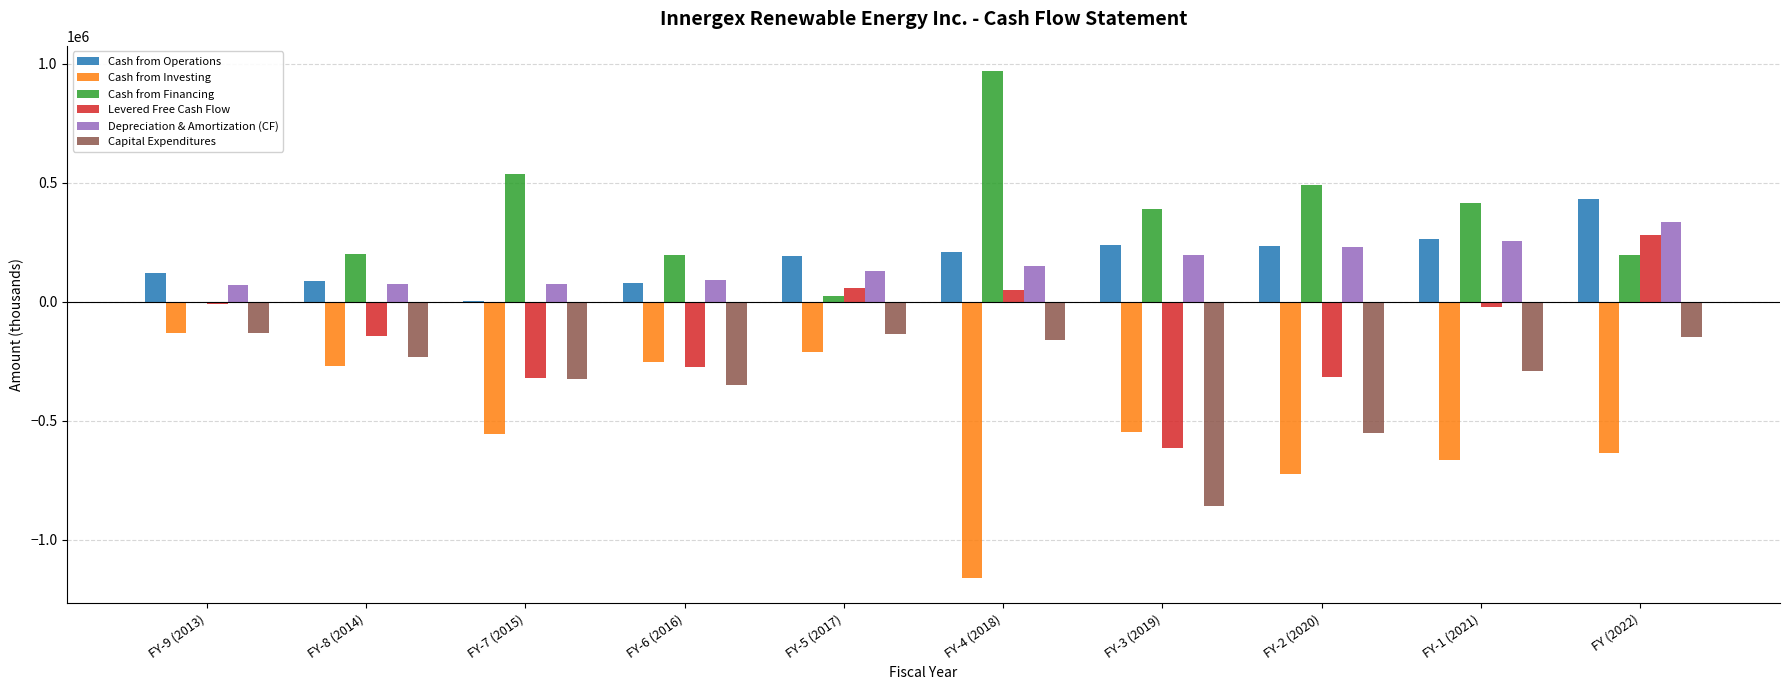

Which series has the largest total across all categories?

Cash from Financing